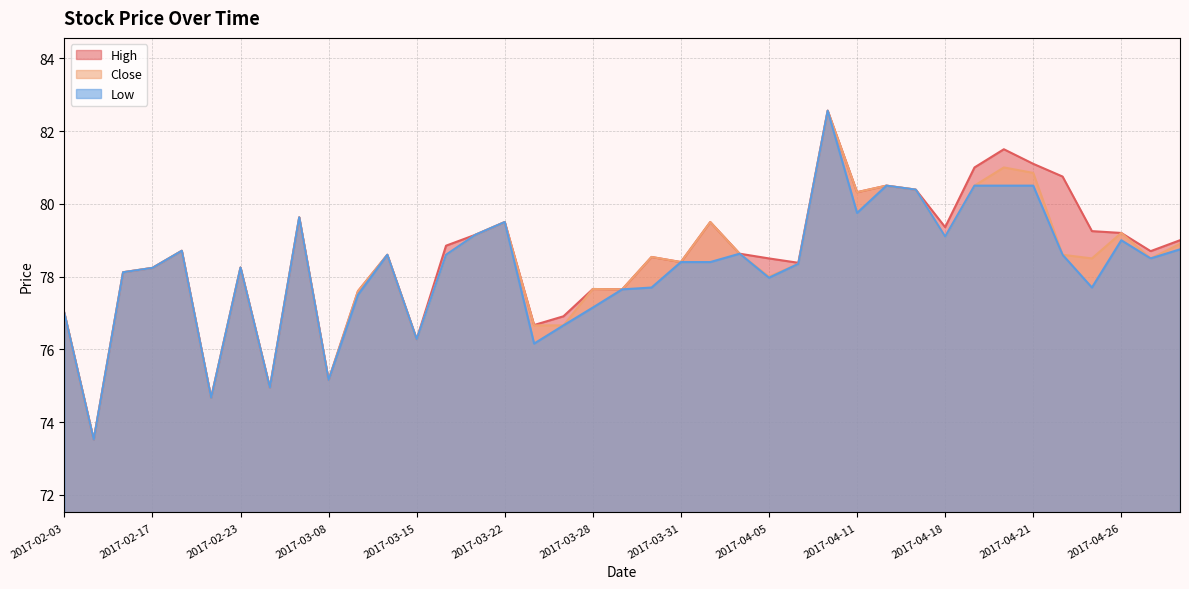

How many data points does each series have?

39